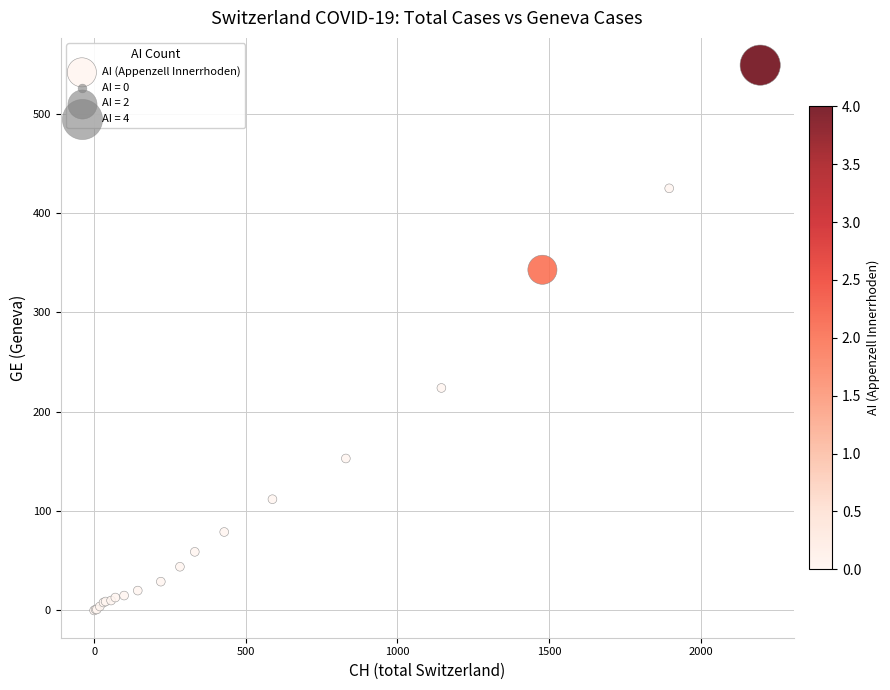

What Y value in the scatter plot is closest to 274?

224